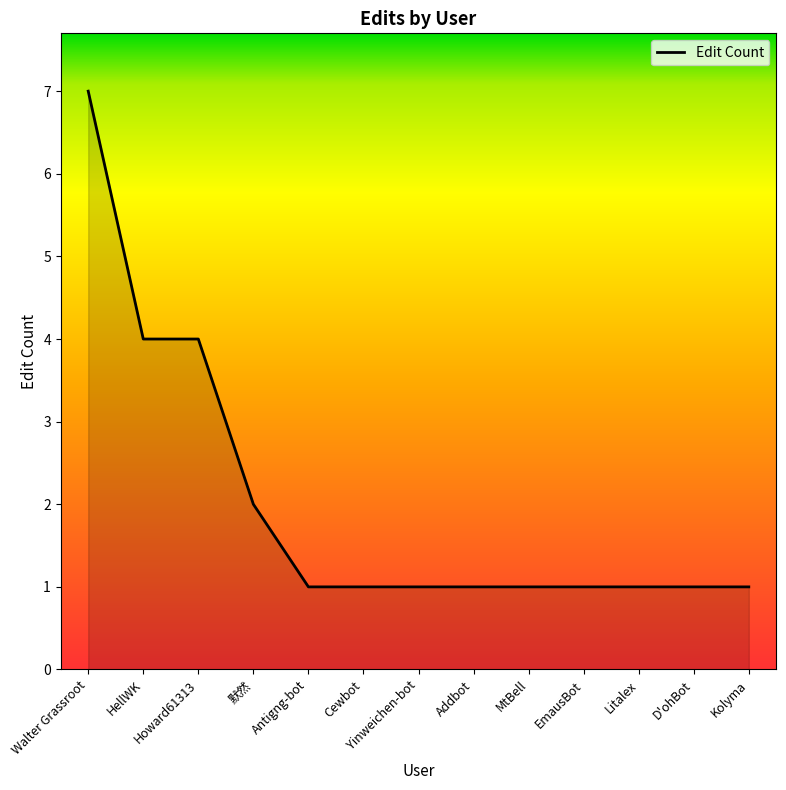

What position from the left is D'ohBot?

12